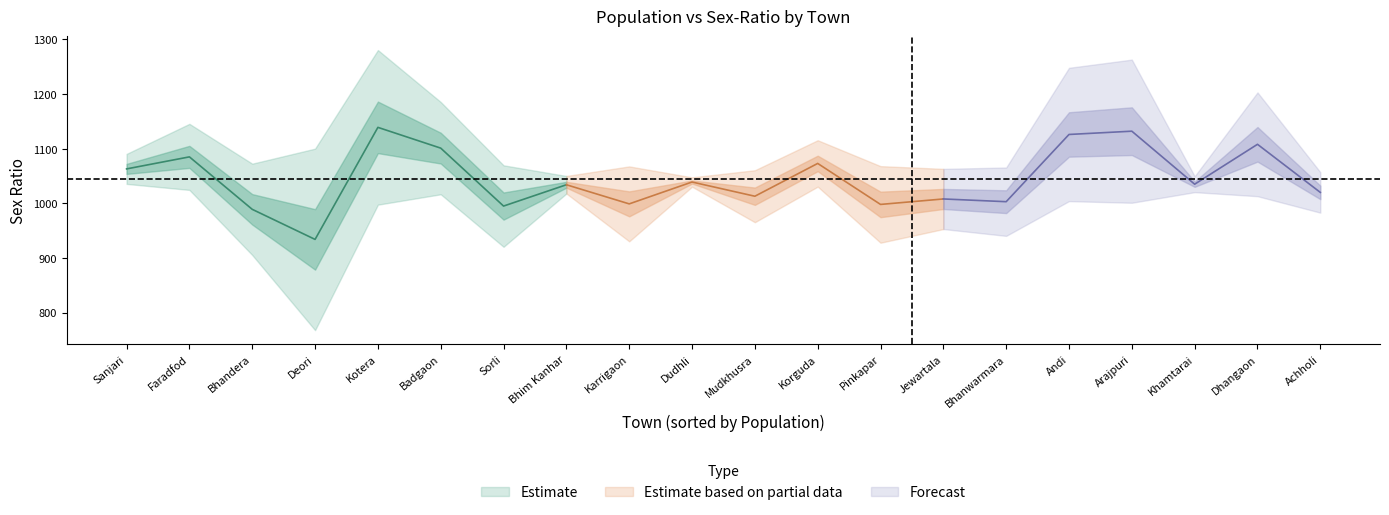

True or false: population and sex_ratio intersect in this chart.

False